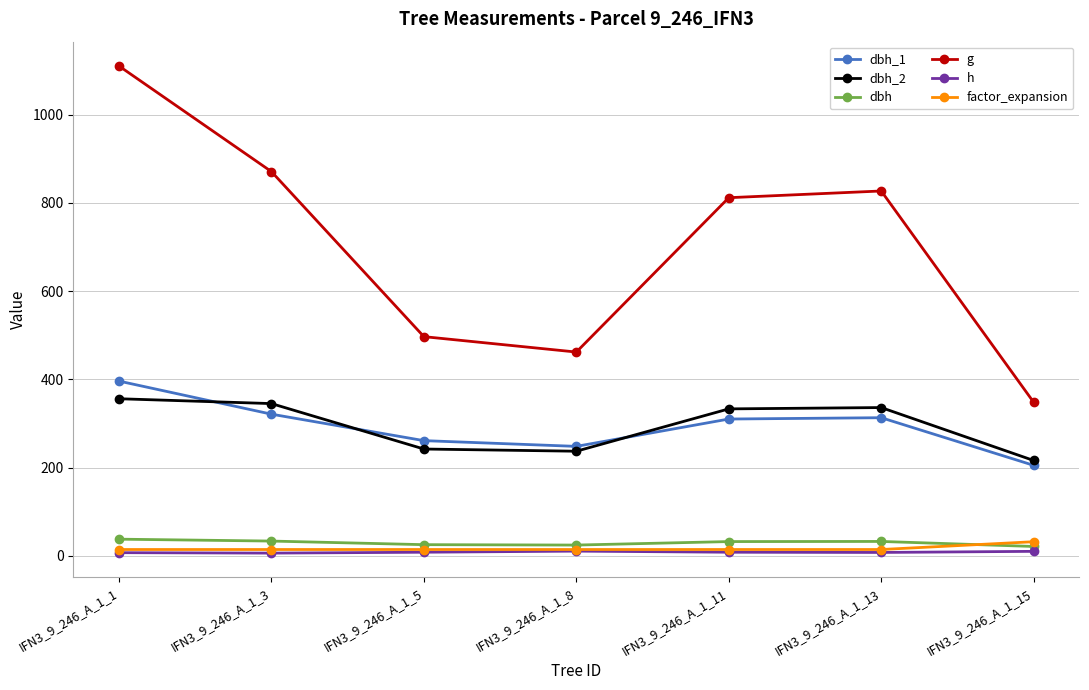

How many data points in dbh are less than 32?

3